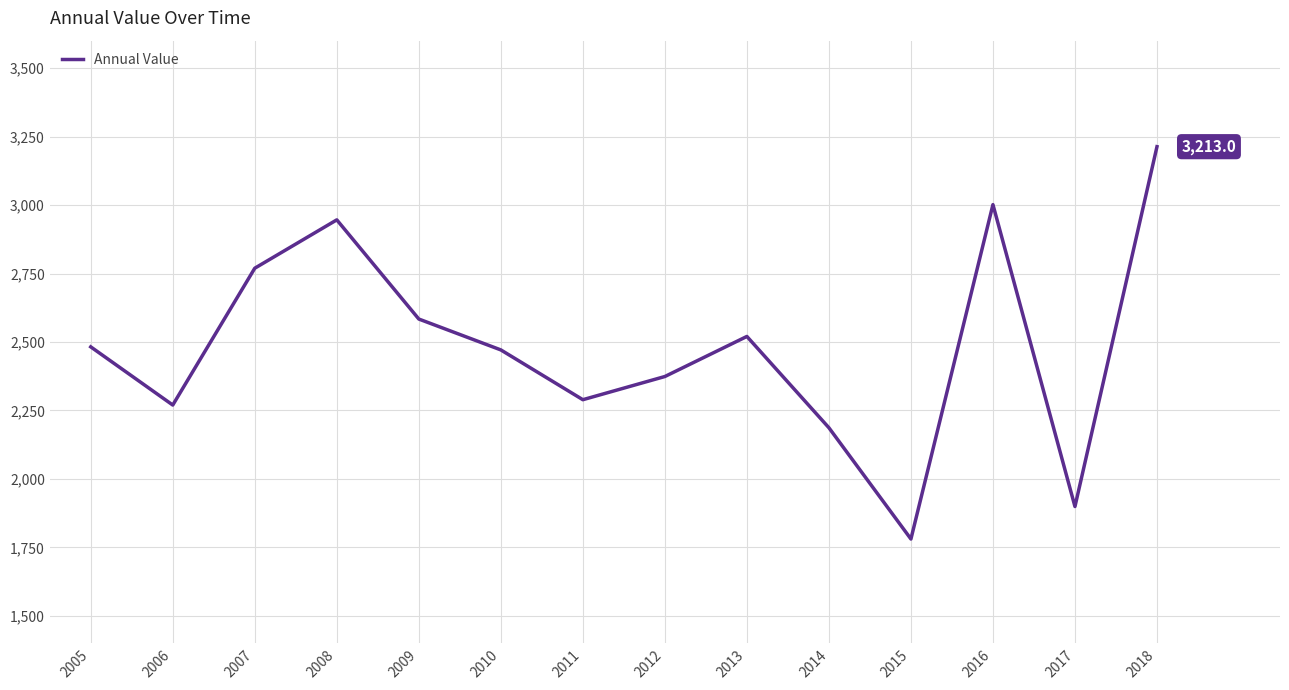

How many lines are shown in the chart?

1